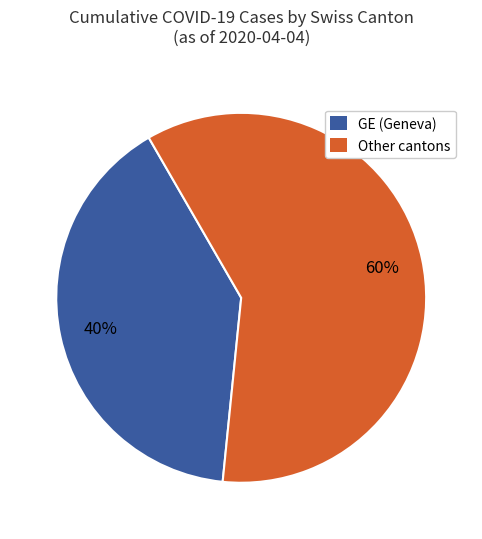

Combined, do GE (Geneva) and Other cantons account for over 50%?

Yes